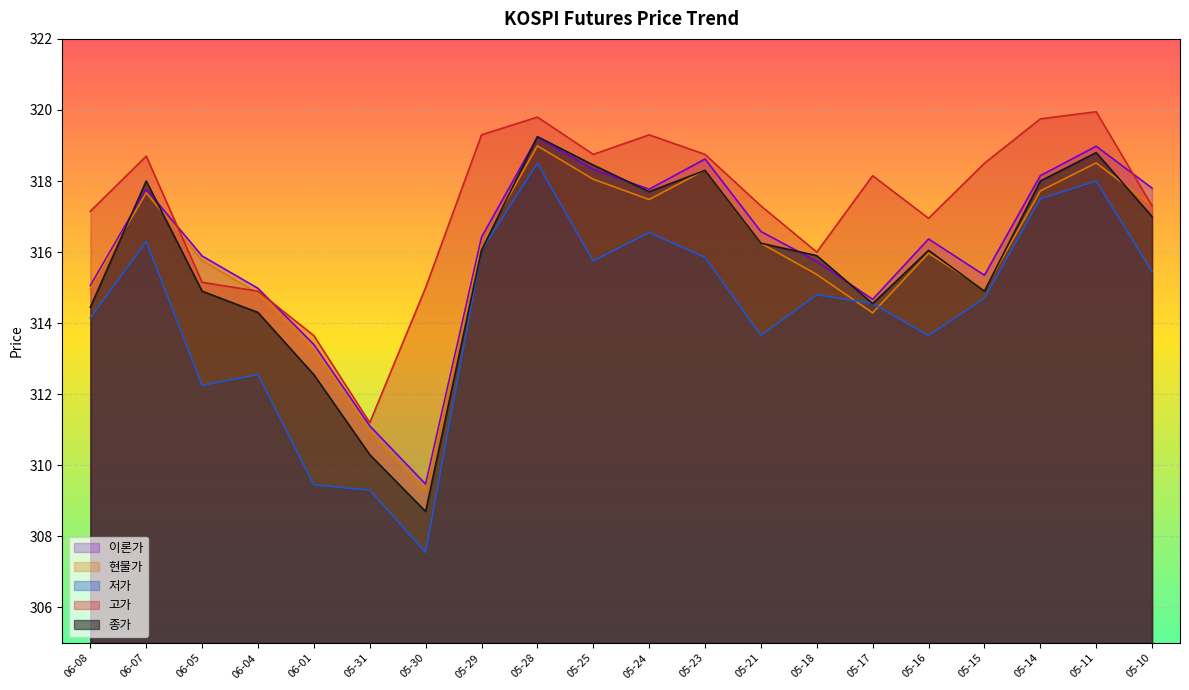

The value of 고가 at 05-30 is 552.1. True or false?

False